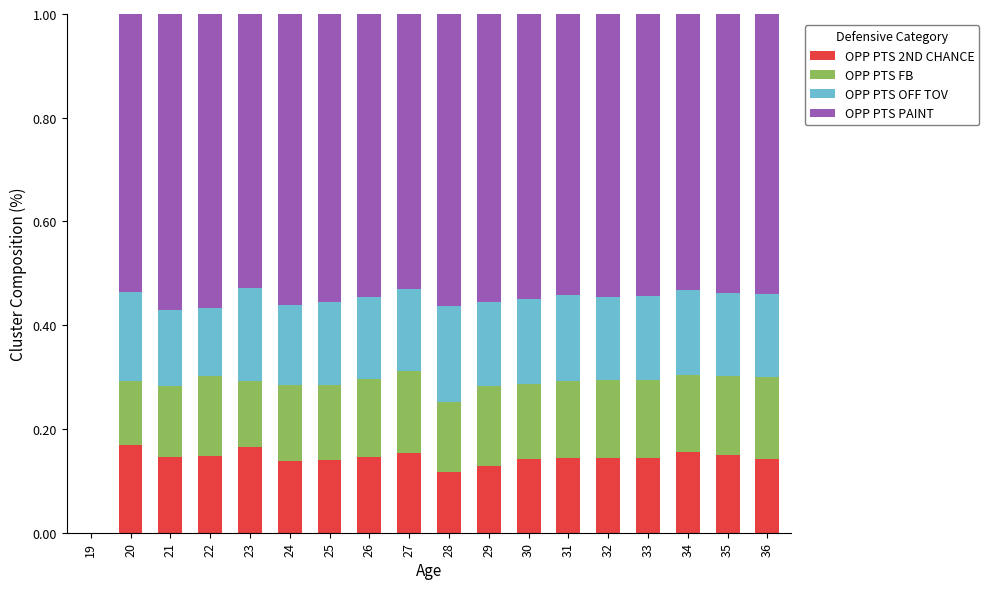

What is the total value across all series at 33?

1.0